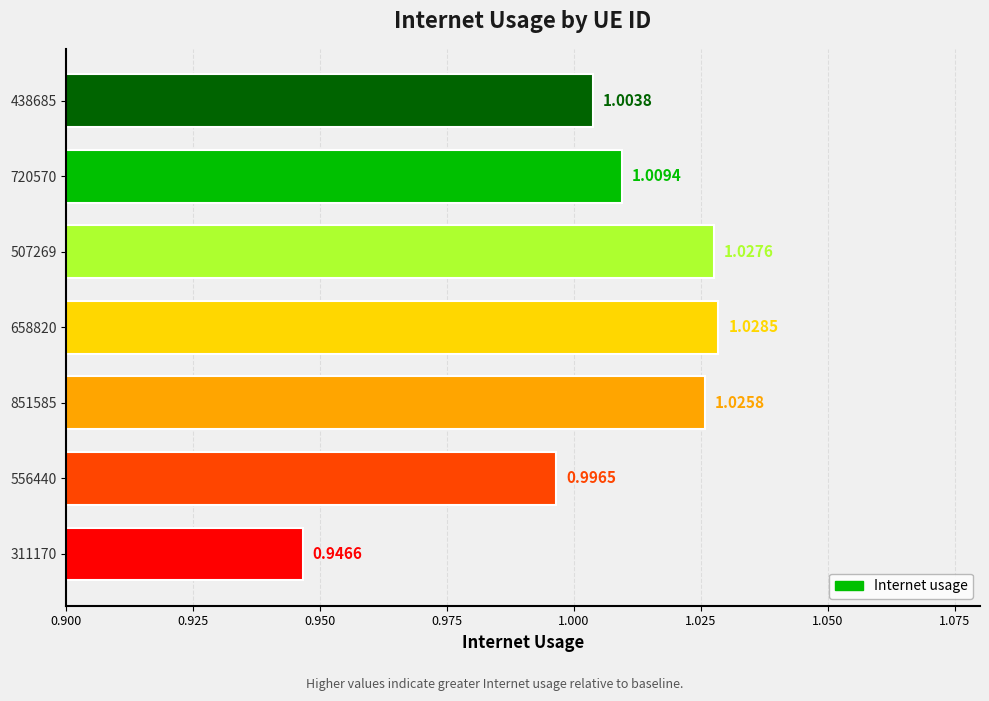

What is the sum of all values?

7.0